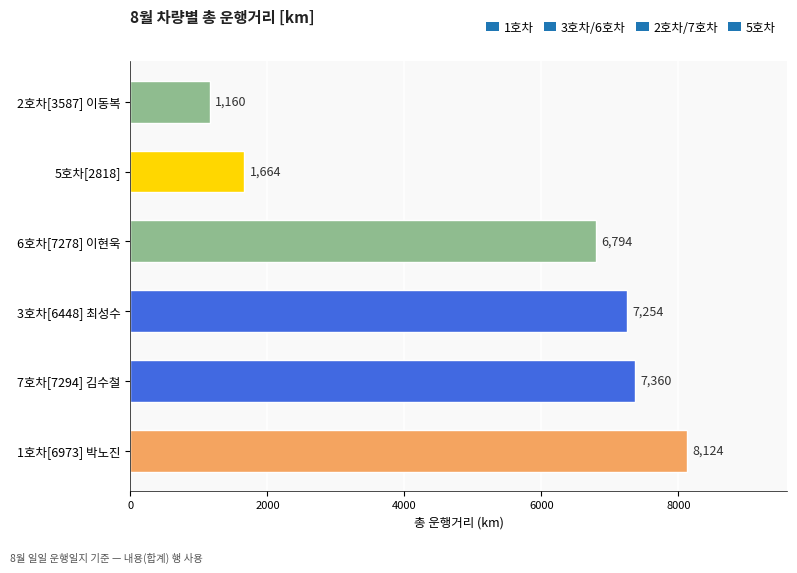

What is the greatest value displayed?

8124